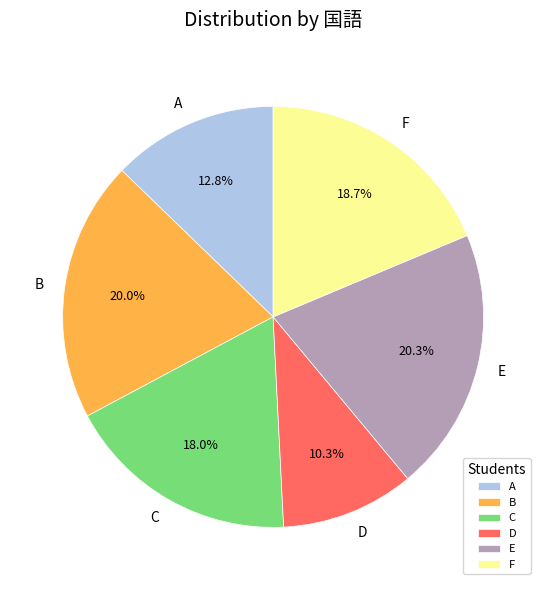

How many slices are in this pie chart?

6